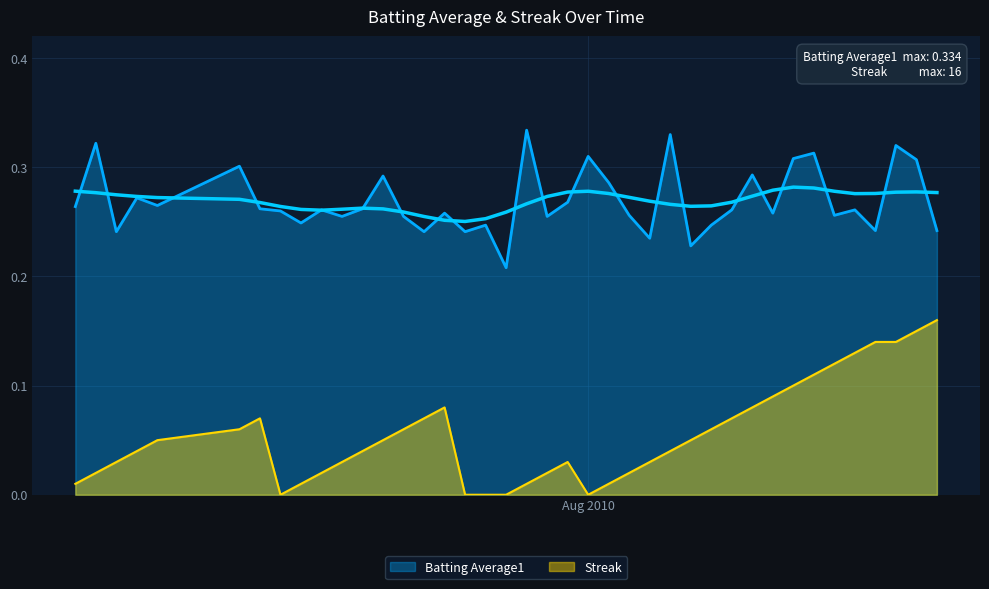

Rank the series by their average value, from lowest to highest.

Streak, Batting Average1